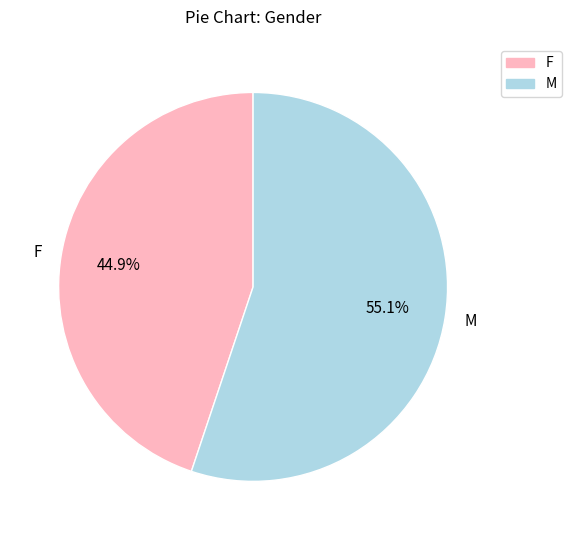

Does any single category account for the majority?

Yes